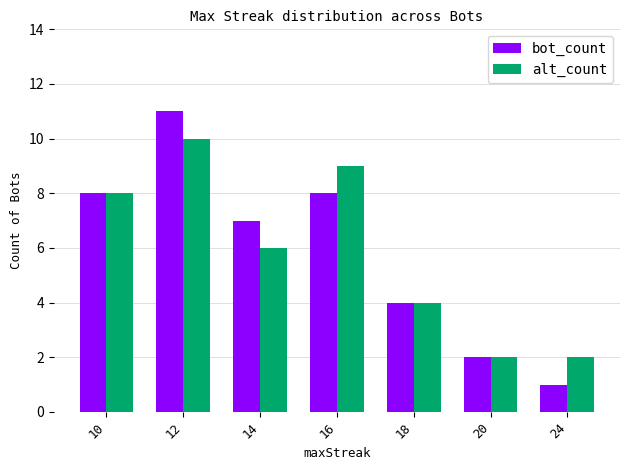

What is the greatest value displayed?

11